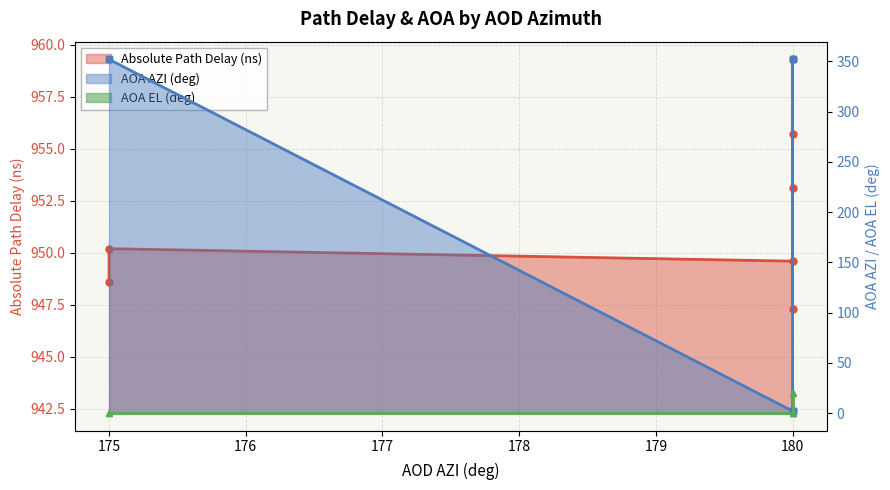

What is the sum of the AOA AZI (deg) values at 175 and 180?

354.0